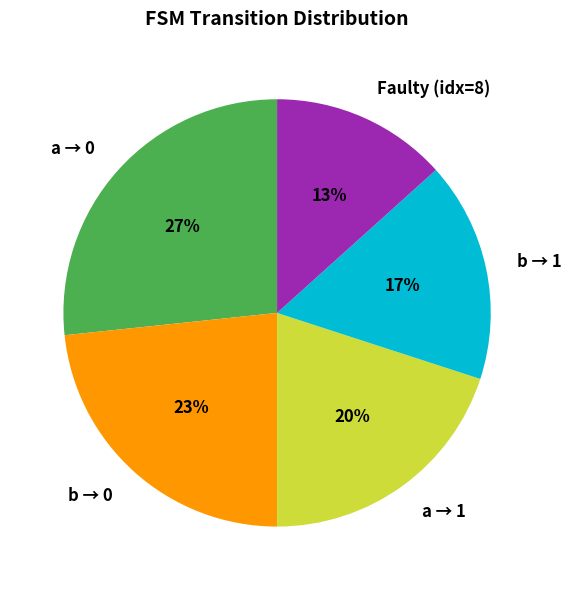

Which category has the biggest portion of the pie?

a → 0